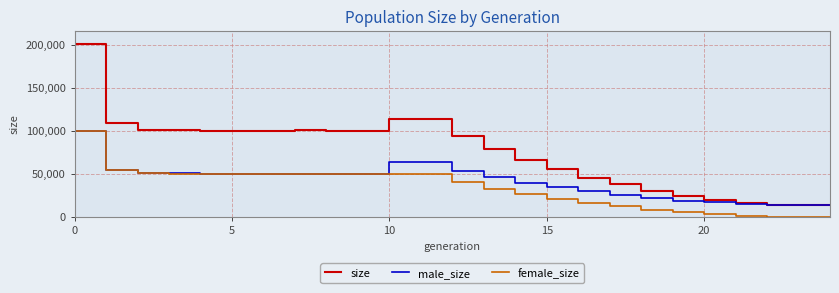

What is the difference between the maximum and second lowest values in the female_size series?

100013